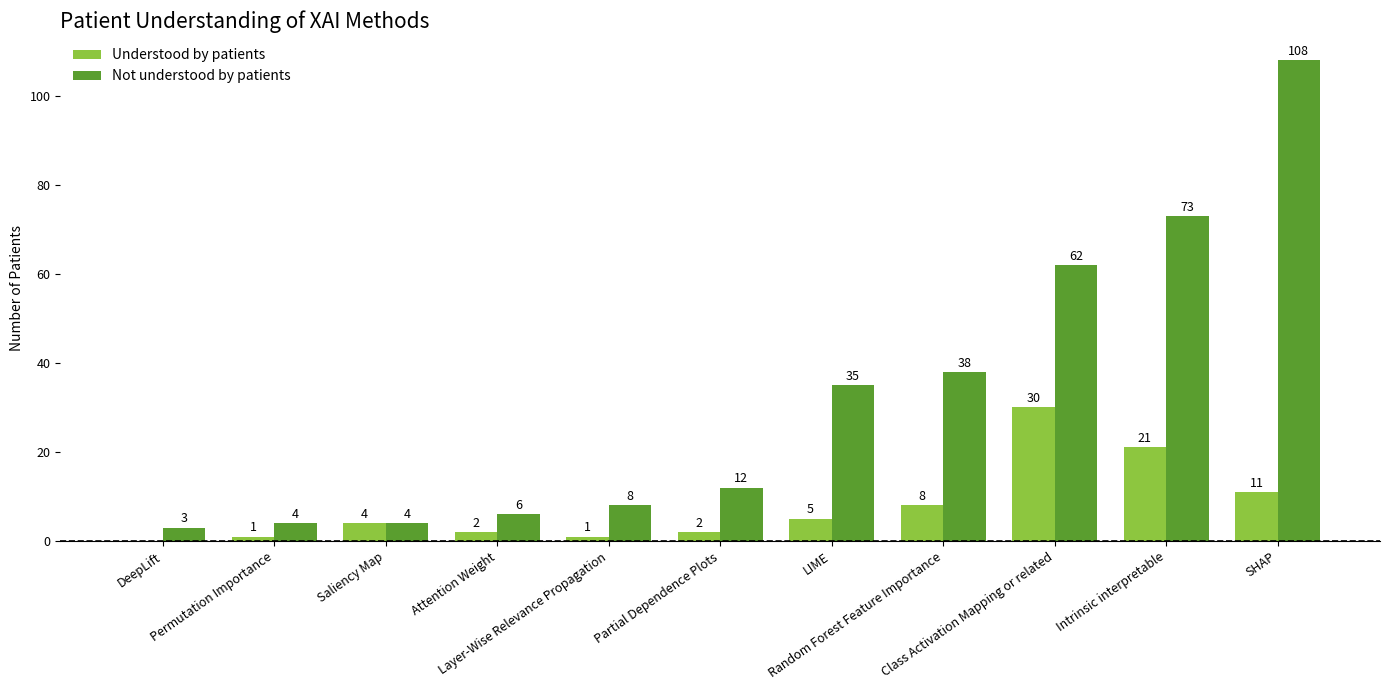

What is the sum of all Understood by patients values?

85